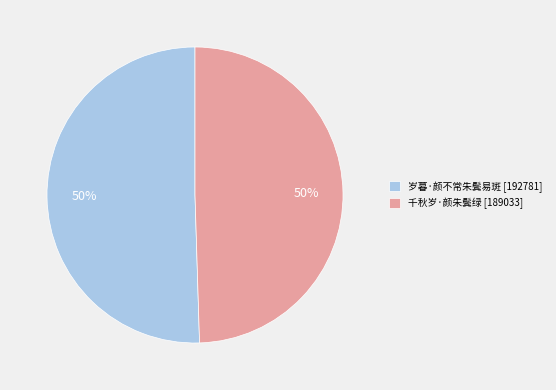

Combined, do 千秋岁·颜朱鬓绿 [189033] and 岁暮·颜不常朱鬓易斑 [192781] account for over 50%?

Yes